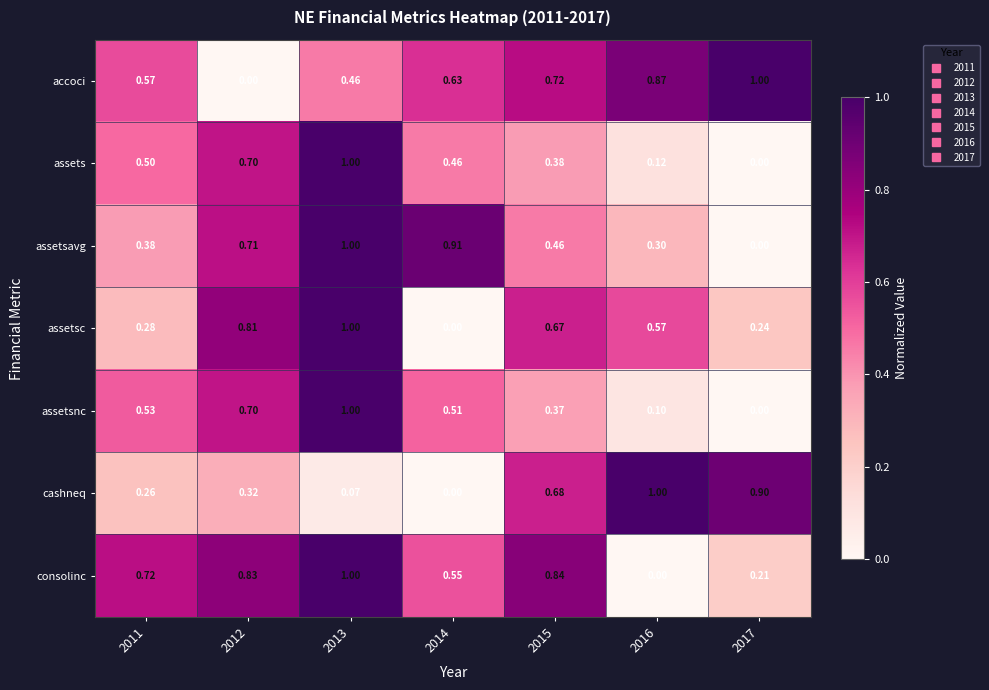

Which series changed the most between 2013 and 2014?

assetsc